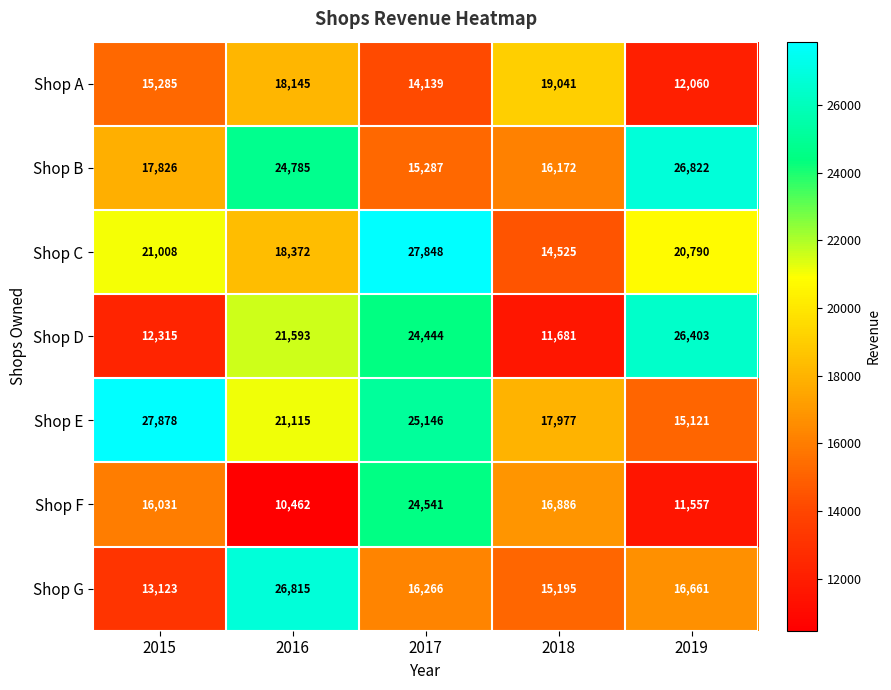

At which category does the chart reach its minimum across all series?

2016